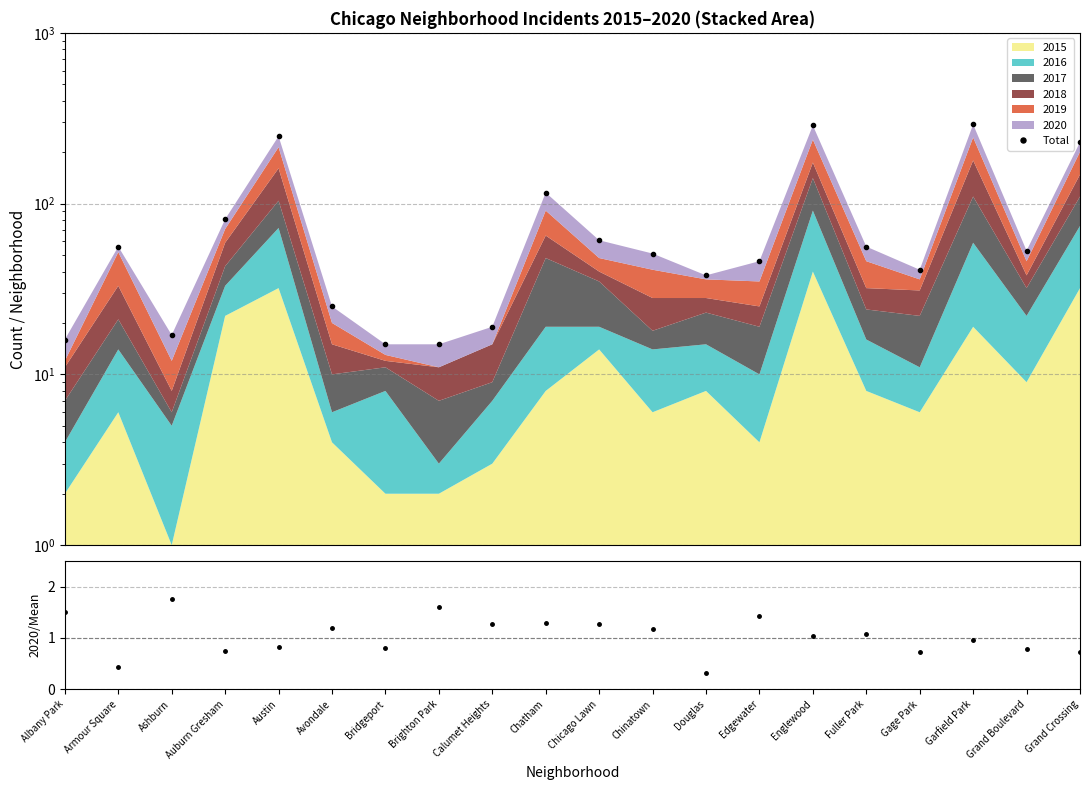

True or false: 2020/Mean and Total cross at least once.

False